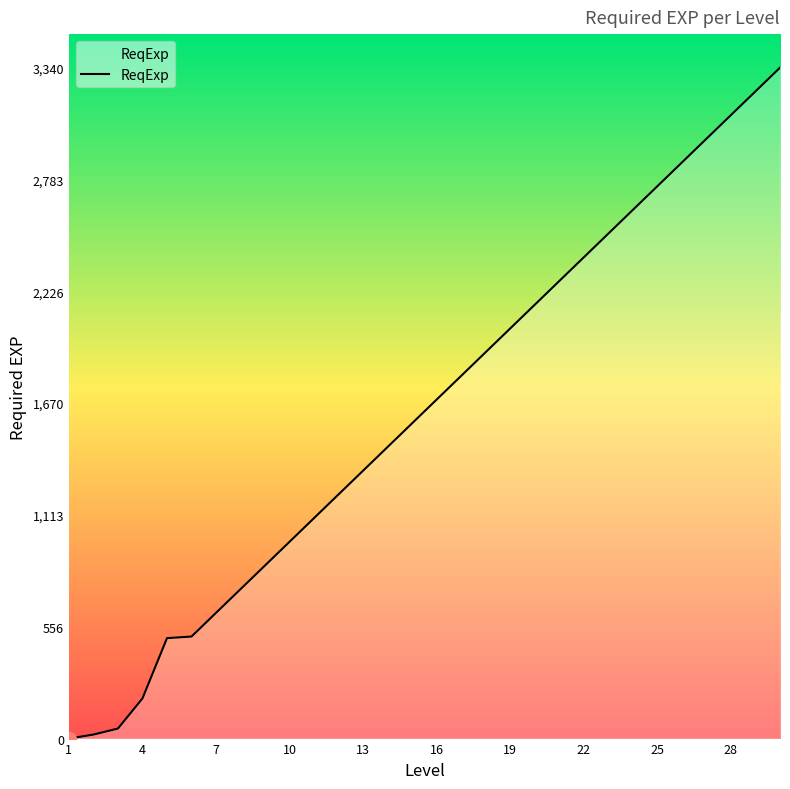

What is the difference between the maximum and minimum values?

3340